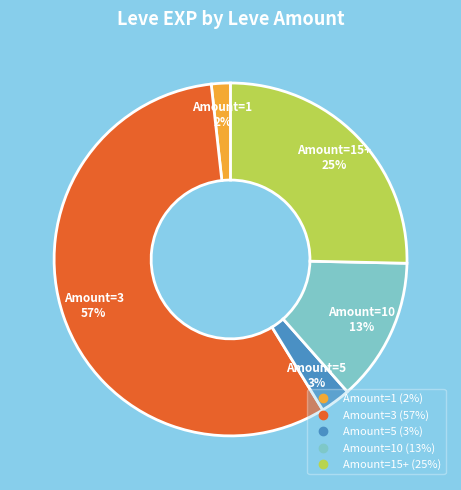

How many segments does this pie chart have?

5